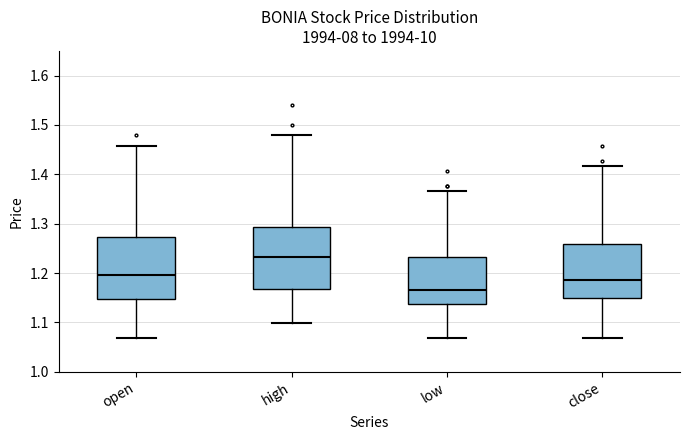

Reading left to right, read every box against the y-axis: the position of its median line, the range the box covers, and the ends of its whiskers. The values are not printed on the chart, so give them approximately, as read against the axis.

open: median 1.20, box 1.15 to 1.27, whiskers 1.07 to 1.46
high: median 1.23, box 1.17 to 1.29, whiskers 1.10 to 1.48
low: median 1.17, box 1.14 to 1.23, whiskers 1.07 to 1.37
close: median 1.19, box 1.15 to 1.26, whiskers 1.07 to 1.42